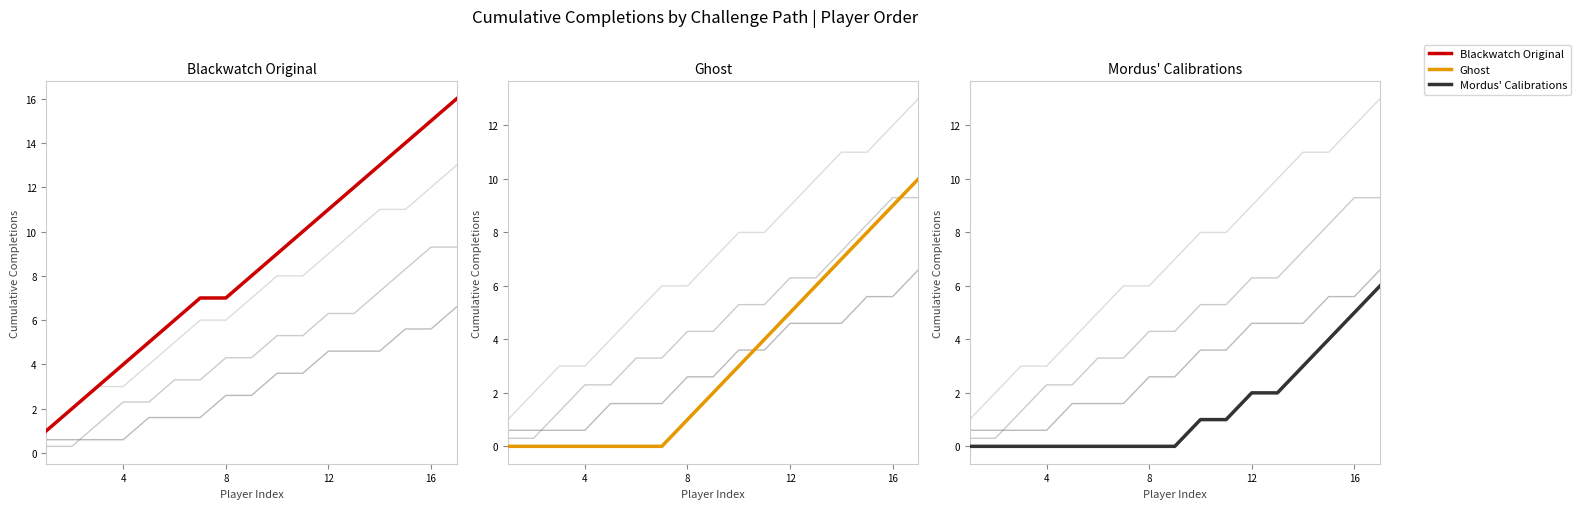

Which series has the largest total across all categories?

Blackwatch Original